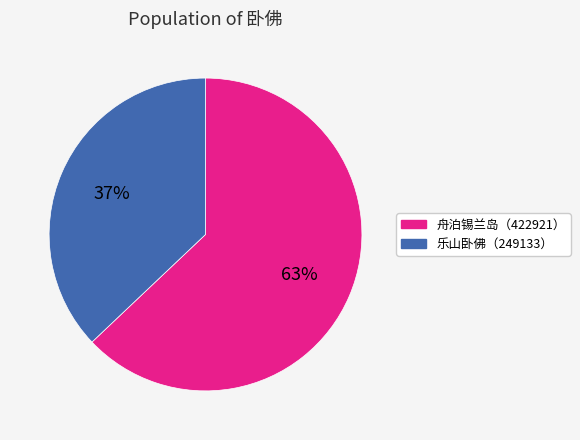

Is there a majority slice in this chart?

Yes